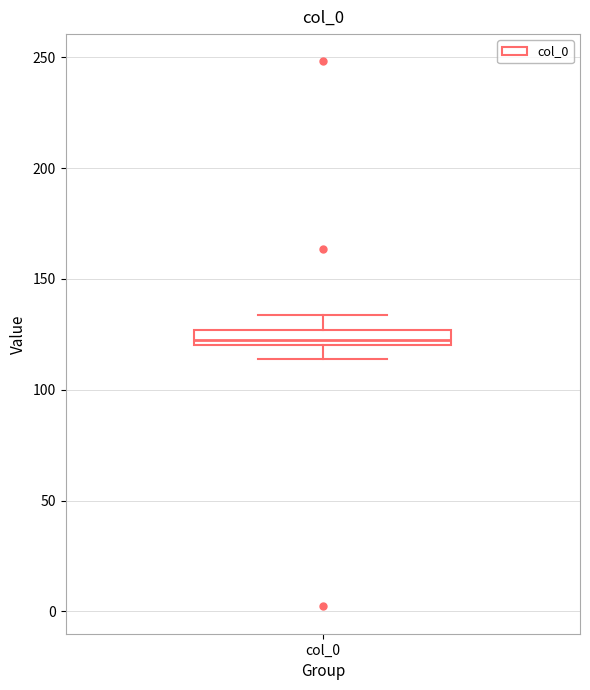

Where is the upper edge of the box for col_0 on the y-axis? The values are not printed on the chart, so give them approximately, as read against the axis.

125